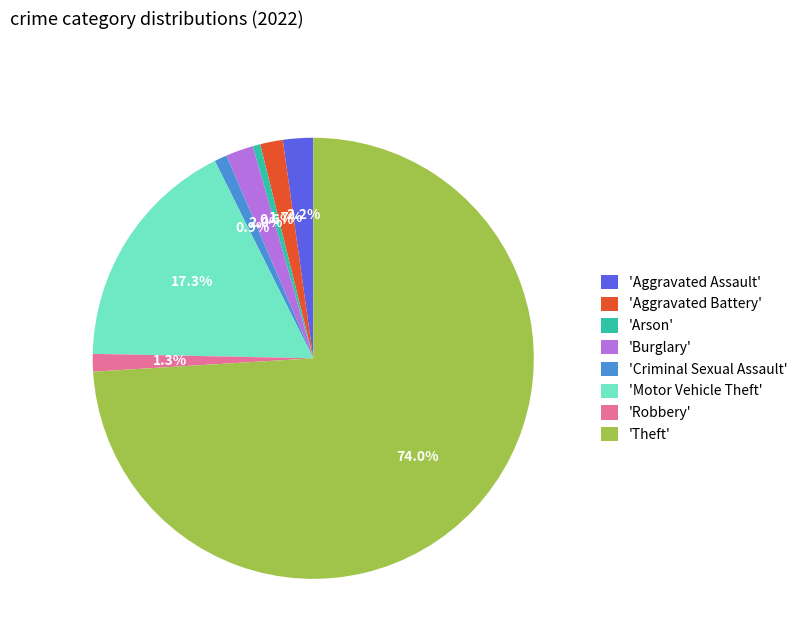

What is the majority slice?

'Theft'